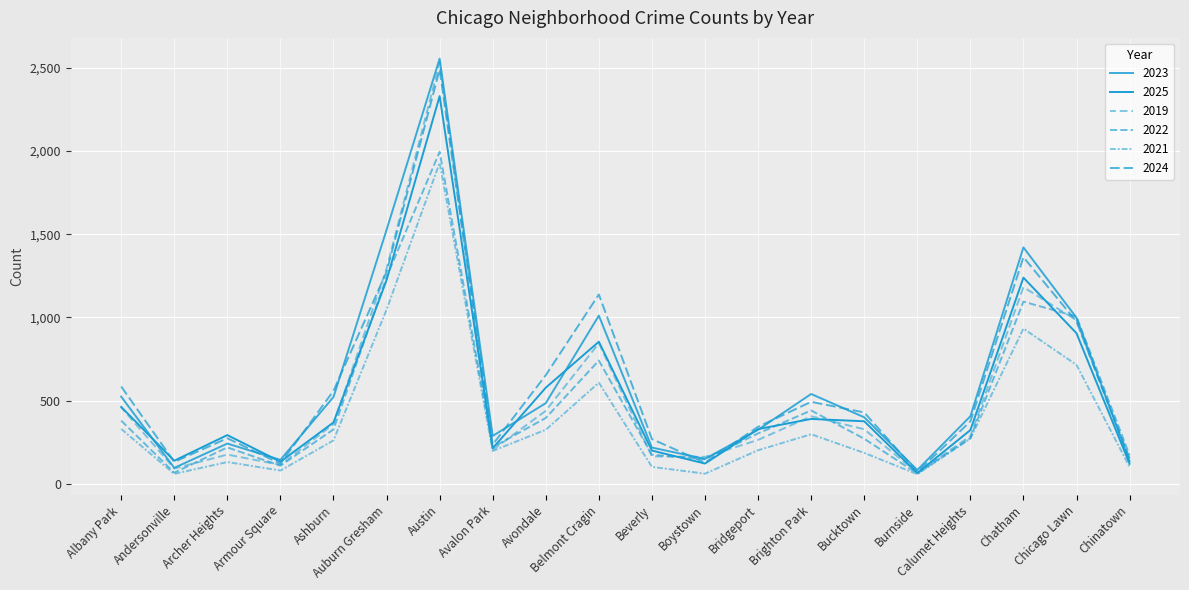

The value of 2022 at Ashburn is 327. True or false?

True